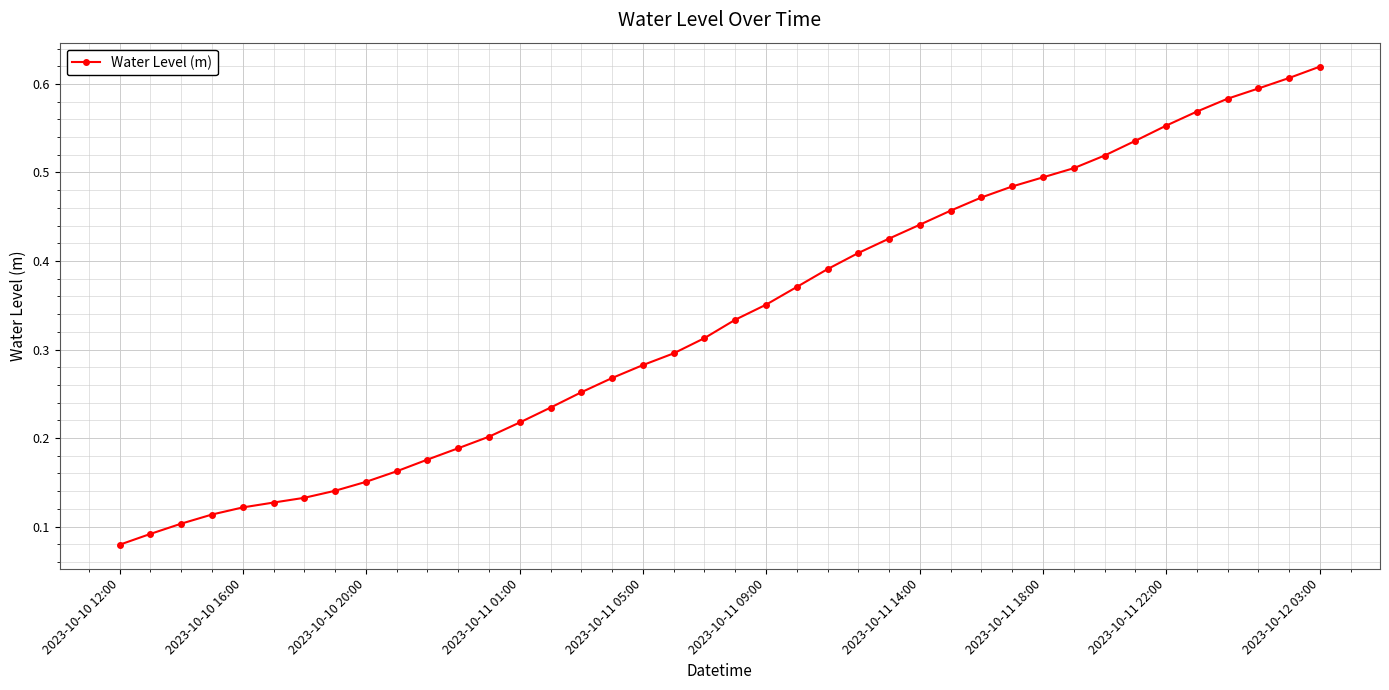

How many values are between 0 and 1?

40